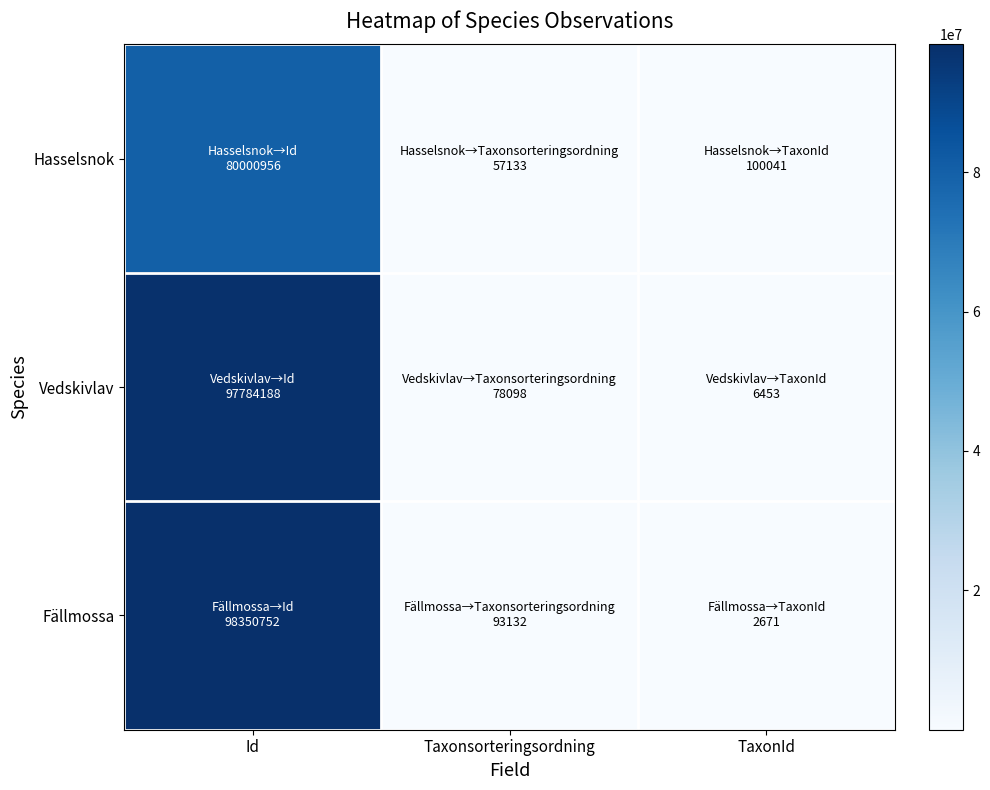

What is the smallest value displayed?

2671